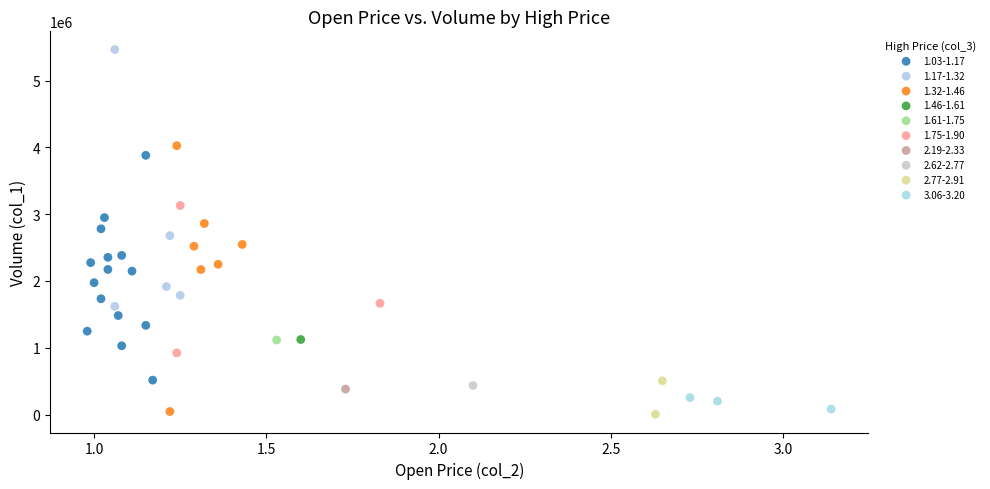

Which series reaches the maximum Y coordinate?

1.17-1.32